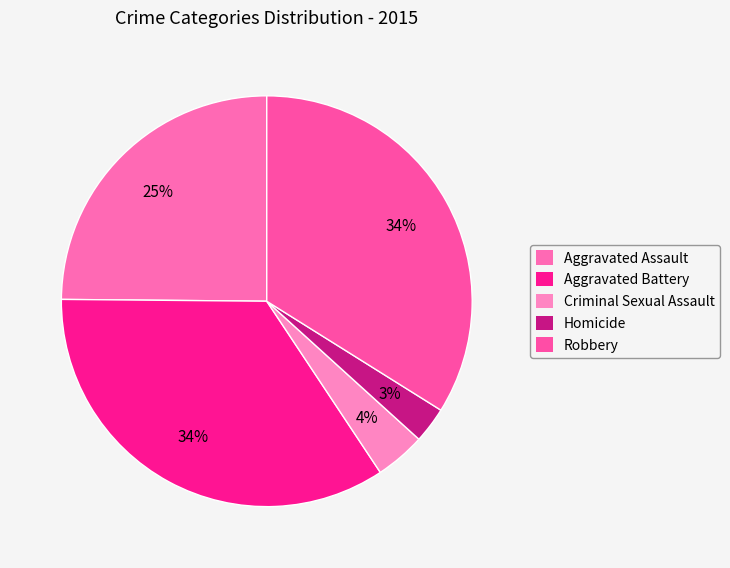

To the nearest percent, what percentage of the pie is Aggravated Assault?

25%